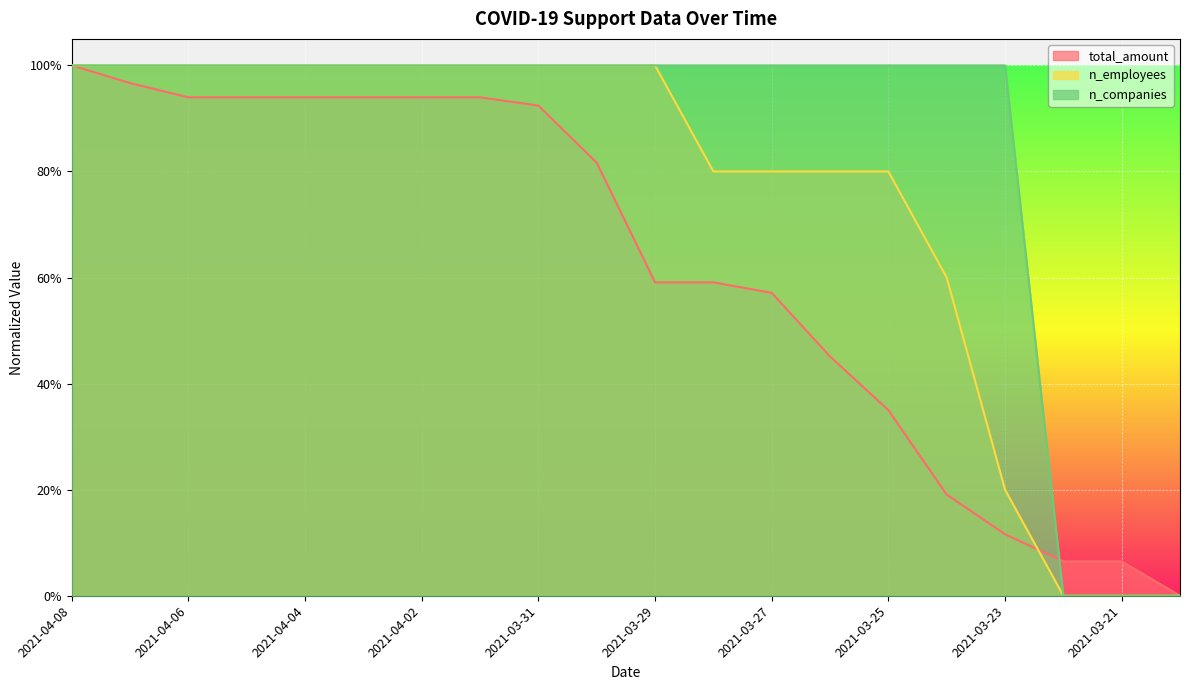

Rank the categories by n_employees value from highest to lowest.

2021-04-08, 2021-04-07, 2021-04-06, 2021-04-05, 2021-04-04, 2021-04-03, 2021-04-02, 2021-04-01, 2021-03-31, 2021-03-30, 2021-03-29, 2021-03-28, 2021-03-27, 2021-03-26, 2021-03-25, 2021-03-24, 2021-03-23, 2021-03-22, 2021-03-21, 2021-03-20